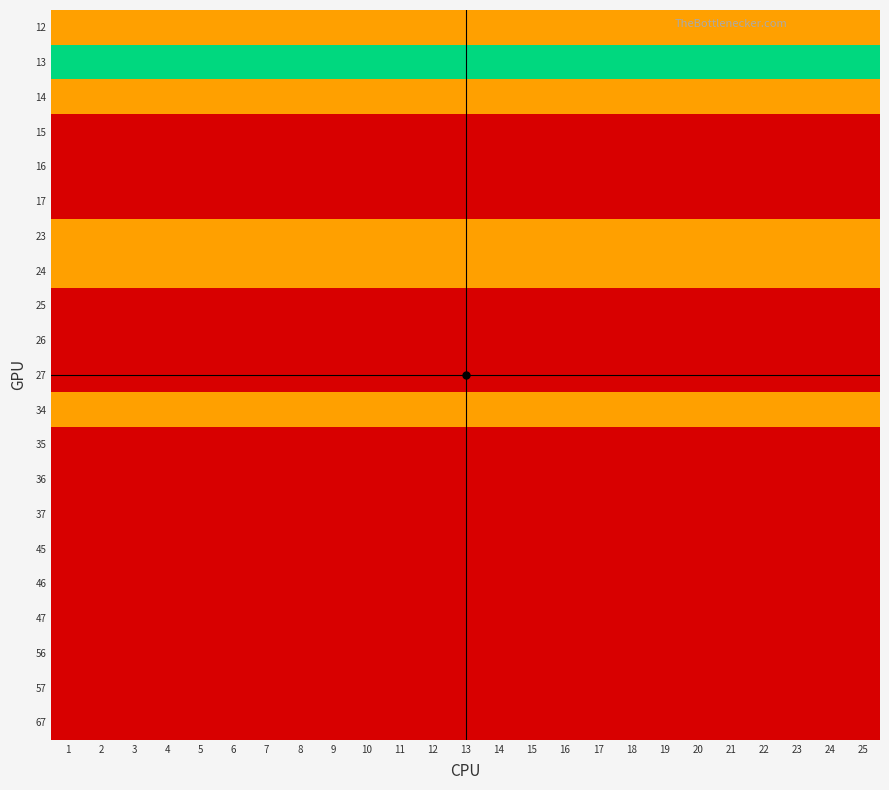

Reading left to right, extract all data points from this chart.

12: 1=1	2=1	3=1	4=1	5=1	6=1	7=1	8=1	9=1	10=1	11=1	12=1	13=1	14=1	15=1	16=1	17=1	18=1	19=1	20=1	21=1	22=1	23=1	24=1	25=1
13: 1=2	2=2	3=2	4=2	5=2	6=2	7=2	8=2	9=2	10=2	11=2	12=2	13=2	14=2	15=2	16=2	17=2	18=2	19=2	20=2	21=2	22=2	23=2	24=2	25=2
14: 1=1	2=1	3=1	4=1	5=1	6=1	7=1	8=1	9=1	10=1	11=1	12=1	13=1	14=1	15=1	16=1	17=1	18=1	19=1	20=1	21=1	22=1	23=1	24=1	25=1
15: 1=0	2=0	3=0	4=0	5=0	6=0	7=0	8=0	9=0	10=0	11=0	12=0	13=0	14=0	15=0	16=0	17=0	18=0	19=0	20=0	21=0	22=0	23=0	24=0	25=0
16: 1=0	2=0	3=0	4=0	5=0	6=0	7=0	8=0	9=0	10=0	11=0	12=0	13=0	14=0	15=0	16=0	17=0	18=0	19=0	20=0	21=0	22=0	23=0	24=0	25=0
17: 1=0	2=0	3=0	4=0	5=0	6=0	7=0	8=0	9=0	10=0	11=0	12=0	13=0	14=0	15=0	16=0	17=0	18=0	19=0	20=0	21=0	22=0	23=0	24=0	25=0
23: 1=1	2=1	3=1	4=1	5=1	6=1	7=1	8=1	9=1	10=1	11=1	12=1	13=1	14=1	15=1	16=1	17=1	18=1	19=1	20=1	21=1	22=1	23=1	24=1	25=1
24: 1=1	2=1	3=1	4=1	5=1	6=1	7=1	8=1	9=1	10=1	11=1	12=1	13=1	14=1	15=1	16=1	17=1	18=1	19=1	20=1	21=1	22=1	23=1	24=1	25=1
25: 1=0	2=0	3=0	4=0	5=0	6=0	7=0	8=0	9=0	10=0	11=0	12=0	13=0	14=0	15=0	16=0	17=0	18=0	19=0	20=0	21=0	22=0	23=0	24=0	25=0
26: 1=0	2=0	3=0	4=0	5=0	6=0	7=0	8=0	9=0	10=0	11=0	12=0	13=0	14=0	15=0	16=0	17=0	18=0	19=0	20=0	21=0	22=0	23=0	24=0	25=0
27: 1=0	2=0	3=0	4=0	5=0	6=0	7=0	8=0	9=0	10=0	11=0	12=0	13=0	14=0	15=0	16=0	17=0	18=0	19=0	20=0	21=0	22=0	23=0	24=0	25=0
34: 1=1	2=1	3=1	4=1	5=1	6=1	7=1	8=1	9=1	10=1	11=1	12=1	13=1	14=1	15=1	16=1	17=1	18=1	19=1	20=1	21=1	22=1	23=1	24=1	25=1
35: 1=0	2=0	3=0	4=0	5=0	6=0	7=0	8=0	9=0	10=0	11=0	12=0	13=0	14=0	15=0	16=0	17=0	18=0	19=0	20=0	21=0	22=0	23=0	24=0	25=0
36: 1=0	2=0	3=0	4=0	5=0	6=0	7=0	8=0	9=0	10=0	11=0	12=0	13=0	14=0	15=0	16=0	17=0	18=0	19=0	20=0	21=0	22=0	23=0	24=0	25=0
37: 1=0	2=0	3=0	4=0	5=0	6=0	7=0	8=0	9=0	10=0	11=0	12=0	13=0	14=0	15=0	16=0	17=0	18=0	19=0	20=0	21=0	22=0	23=0	24=0	25=0
45: 1=0	2=0	3=0	4=0	5=0	6=0	7=0	8=0	9=0	10=0	11=0	12=0	13=0	14=0	15=0	16=0	17=0	18=0	19=0	20=0	21=0	22=0	23=0	24=0	25=0
46: 1=0	2=0	3=0	4=0	5=0	6=0	7=0	8=0	9=0	10=0	11=0	12=0	13=0	14=0	15=0	16=0	17=0	18=0	19=0	20=0	21=0	22=0	23=0	24=0	25=0
47: 1=0	2=0	3=0	4=0	5=0	6=0	7=0	8=0	9=0	10=0	11=0	12=0	13=0	14=0	15=0	16=0	17=0	18=0	19=0	20=0	21=0	22=0	23=0	24=0	25=0
56: 1=0	2=0	3=0	4=0	5=0	6=0	7=0	8=0	9=0	10=0	11=0	12=0	13=0	14=0	15=0	16=0	17=0	18=0	19=0	20=0	21=0	22=0	23=0	24=0	25=0
57: 1=0	2=0	3=0	4=0	5=0	6=0	7=0	8=0	9=0	10=0	11=0	12=0	13=0	14=0	15=0	16=0	17=0	18=0	19=0	20=0	21=0	22=0	23=0	24=0	25=0
67: 1=0	2=0	3=0	4=0	5=0	6=0	7=0	8=0	9=0	10=0	11=0	12=0	13=0	14=0	15=0	16=0	17=0	18=0	19=0	20=0	21=0	22=0	23=0	24=0	25=0